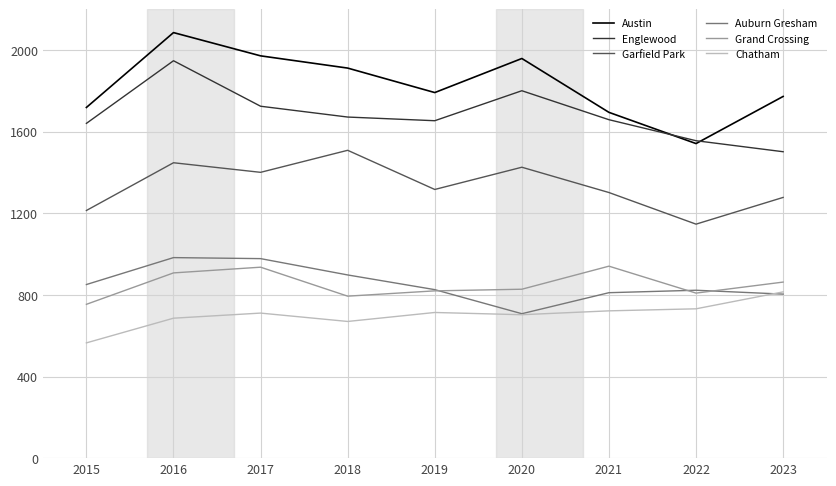

Between 2017 and 2022, which series saw the biggest shift?

Austin